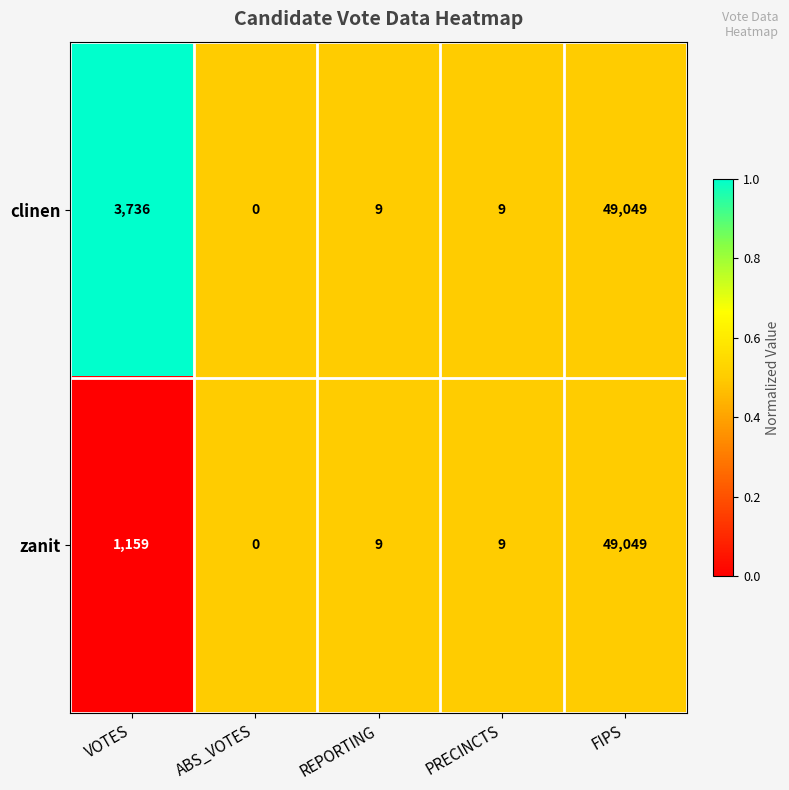

Rank the series by their average value, from lowest to highest.

zanit, clinen